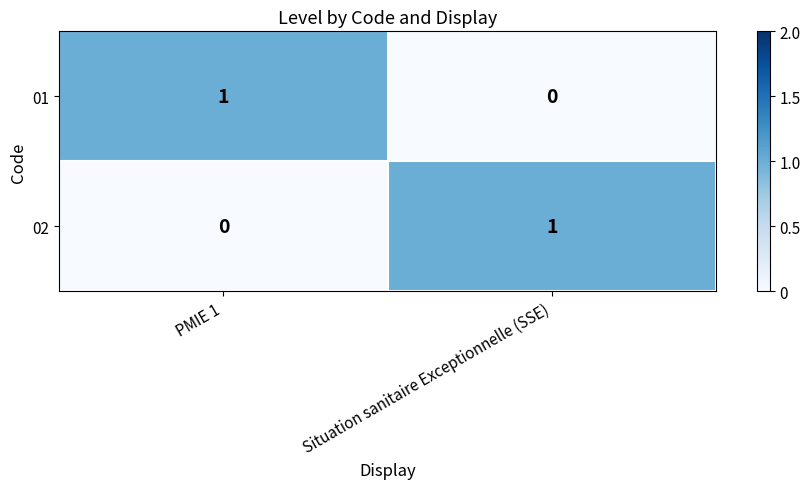

Reading left to right, what are all the values shown in this chart?

01: 1	0
02: 0	1